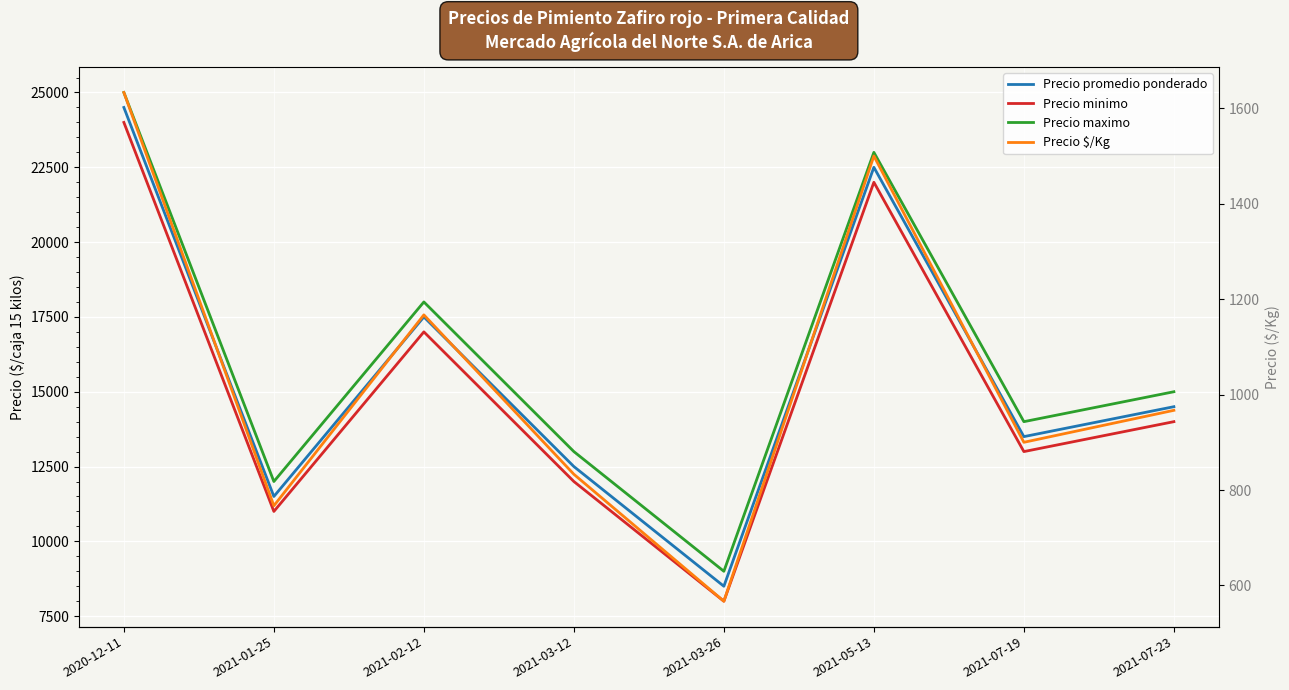

The value of Precio minimo at 2020-12-11 is 24000. True or false?

True